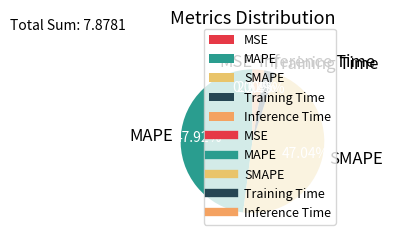

Does Training Time account for over 50% of the chart?

No